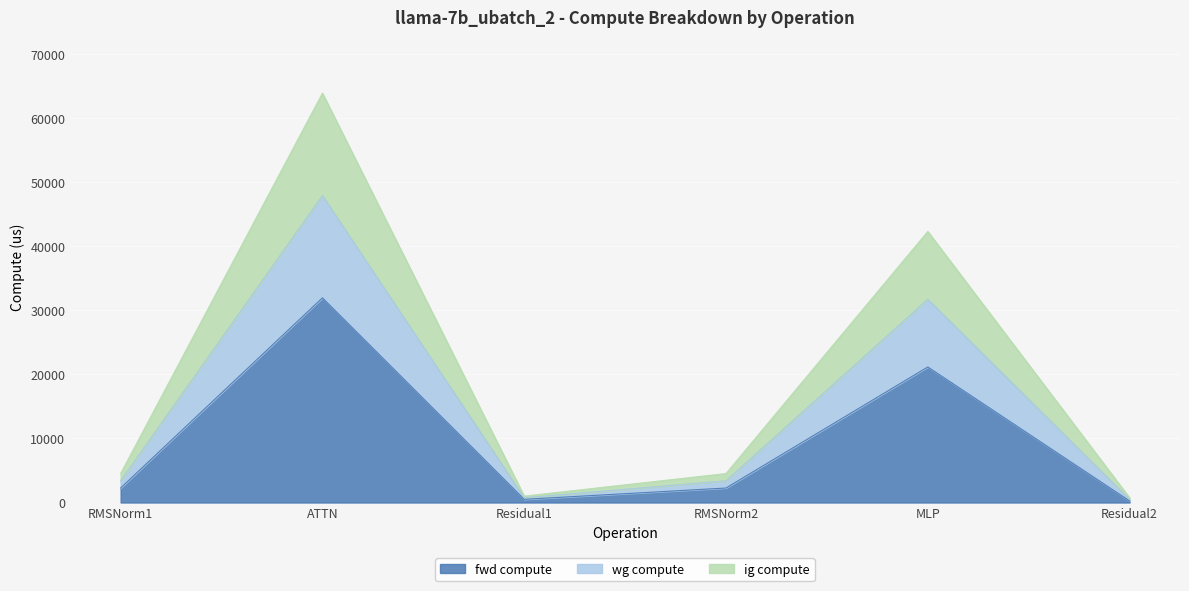

The value of ig compute at ATTN is 78151.6. True or false?

False